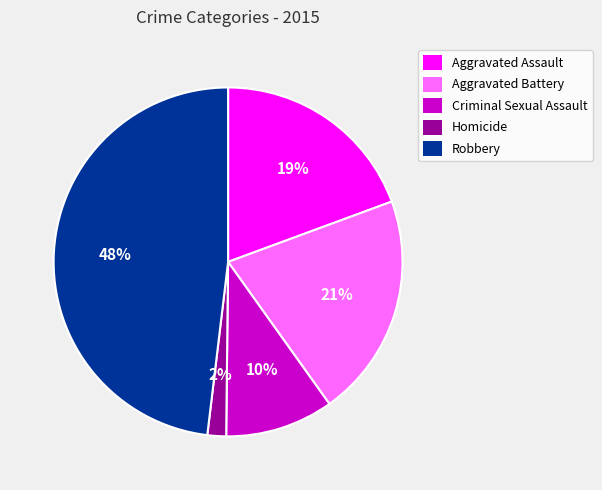

What is the smallest slice in the pie chart?

Homicide